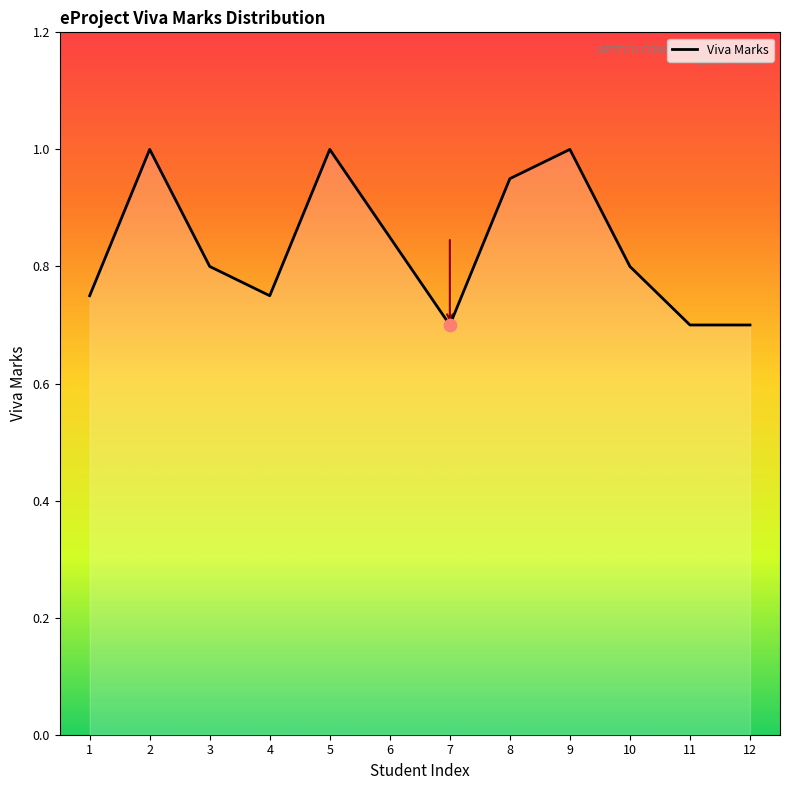

Which has a higher value, 12 or 9?

9